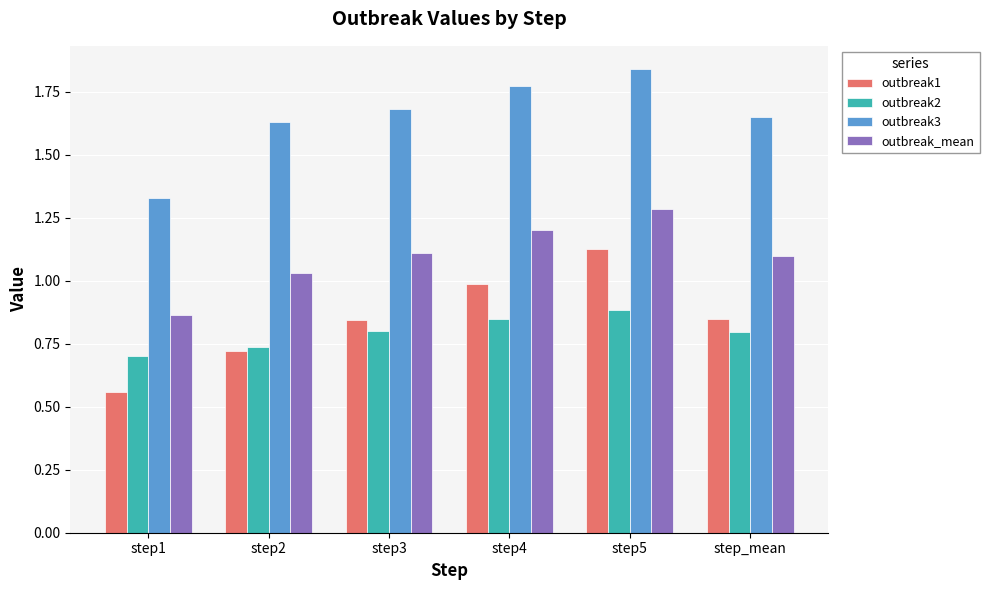

Where is outbreak_mean nearest to the value 1?

step2